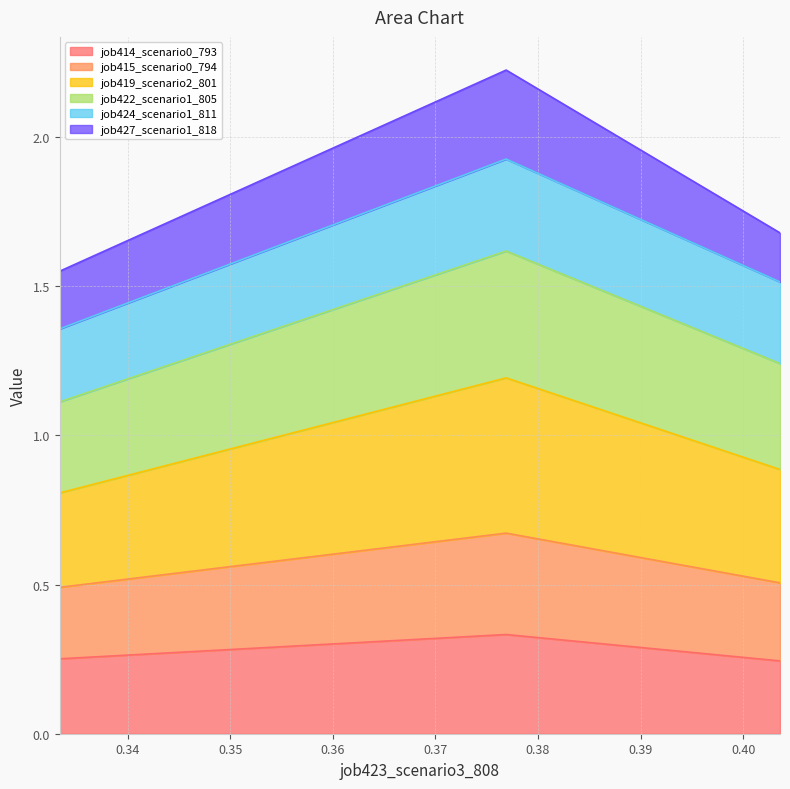

What is the value of the job422_scenario1_805 point at the 2nd from the left?

1.6